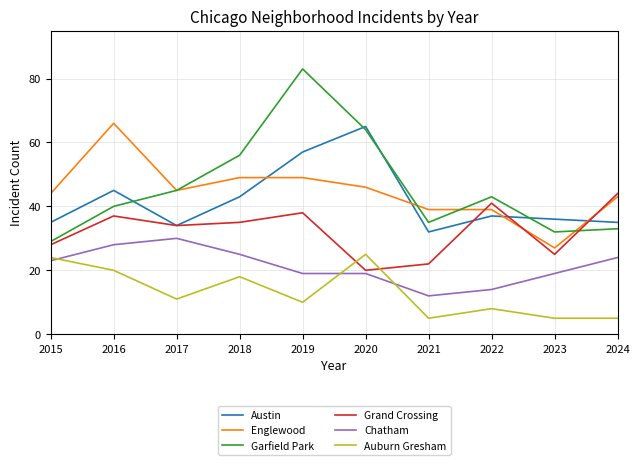

What is the minimum value shown in the chart?

5